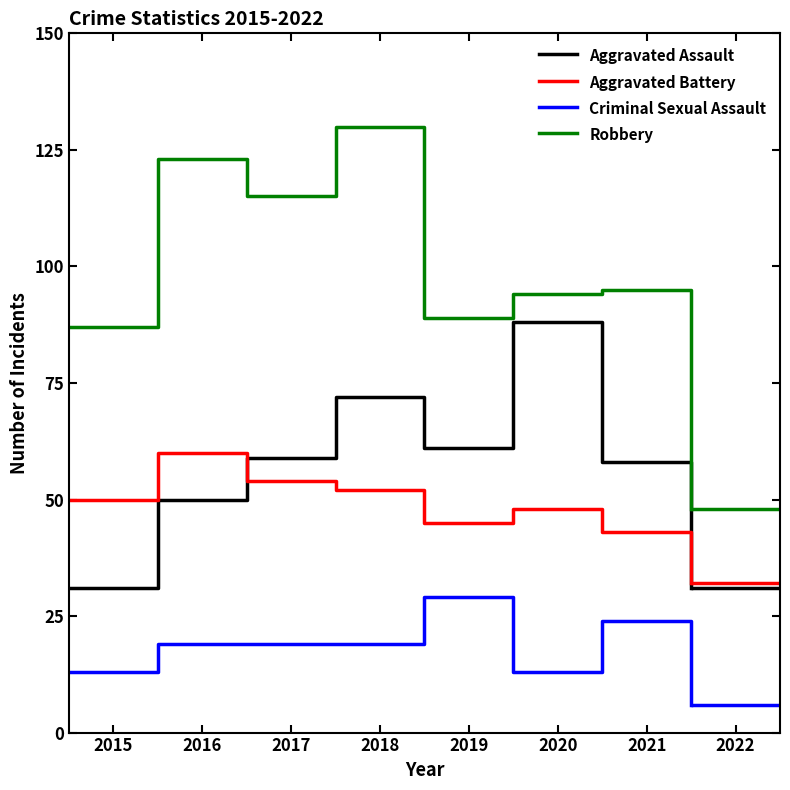

At how many categories does at least one series exceed 67?

7